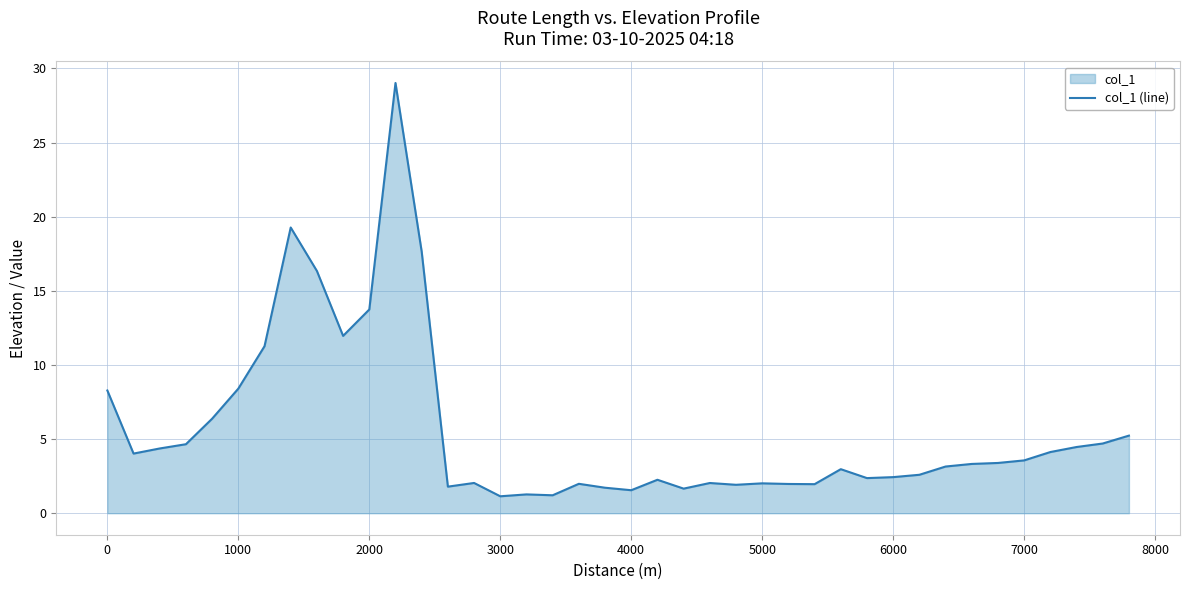

The chart shows a value of 3.6 at 7000. True or false?

True